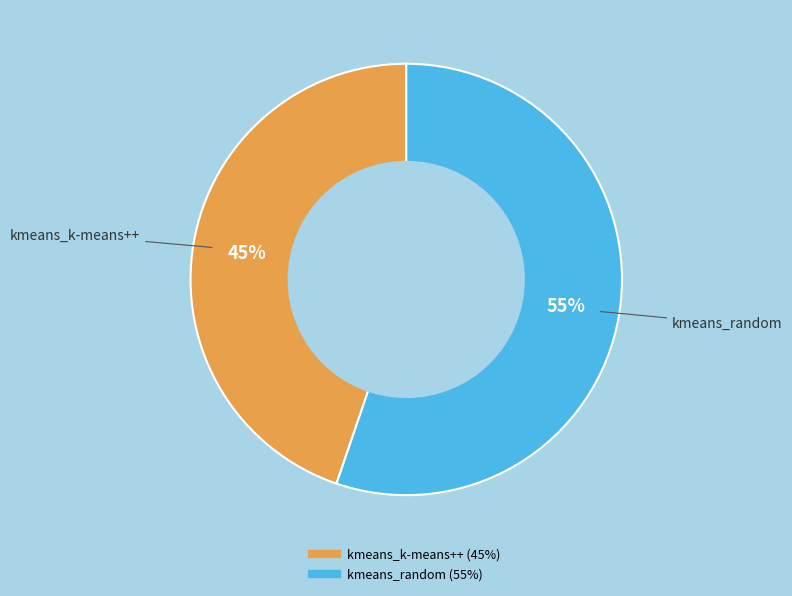

Count the number of slices in the pie.

2